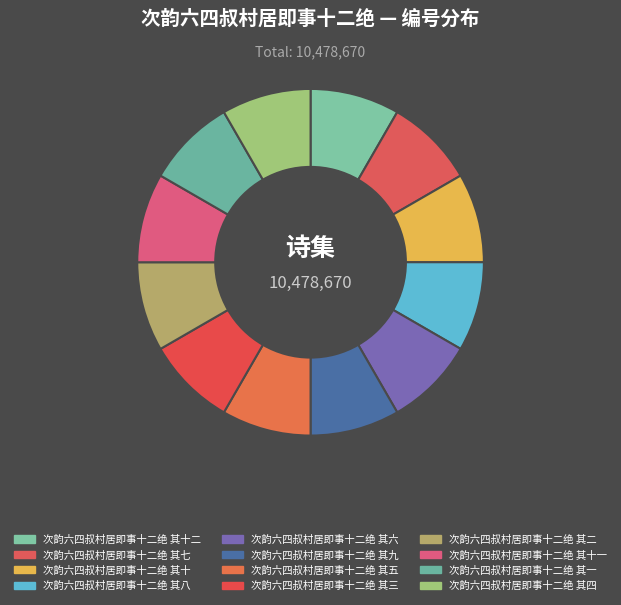

What is the ratio of the value at 次韵六四叔村居即事十二绝 其四 to the value at 次韵六四叔村居即事十二绝 其二?

1.0